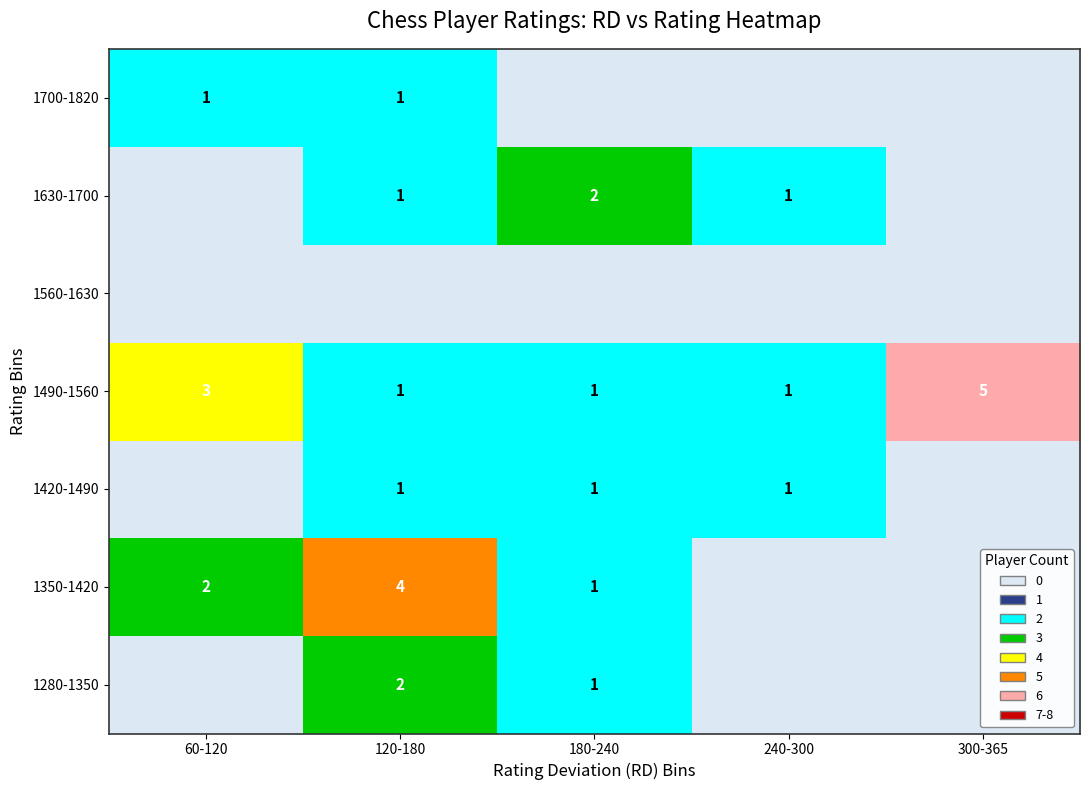

True or false: 1350-1420 has a value of 0 at 180-240.

False